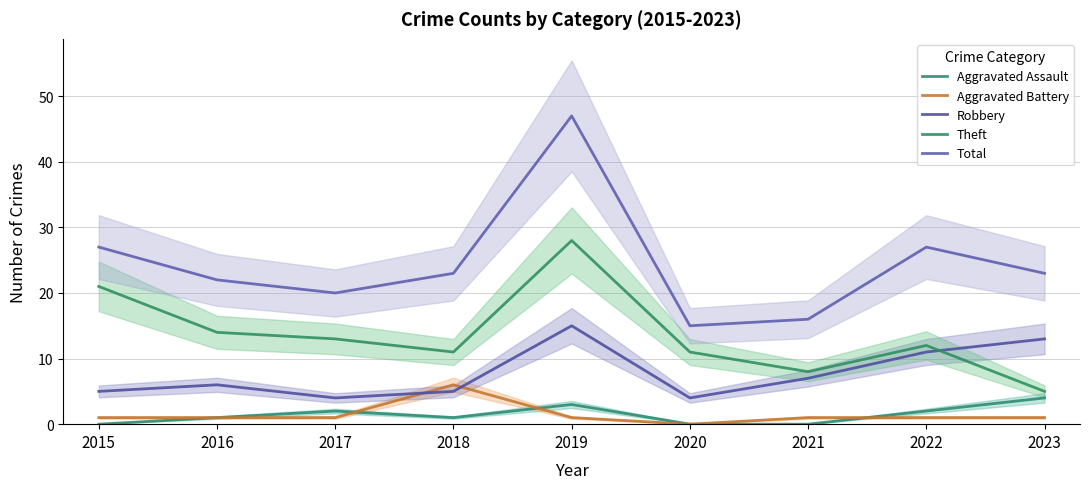

How many Aggravated Assault values are between 0 and 2?

7